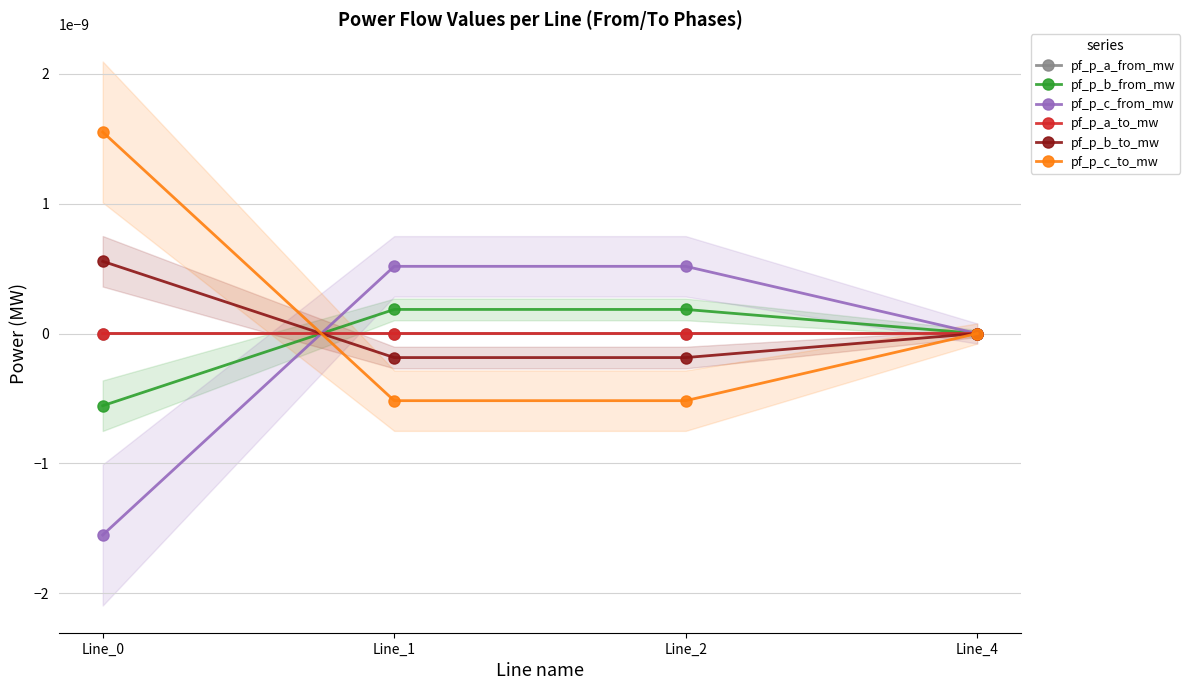

At which label does pf_p_c_from_mw first exceed 0?

Line_1